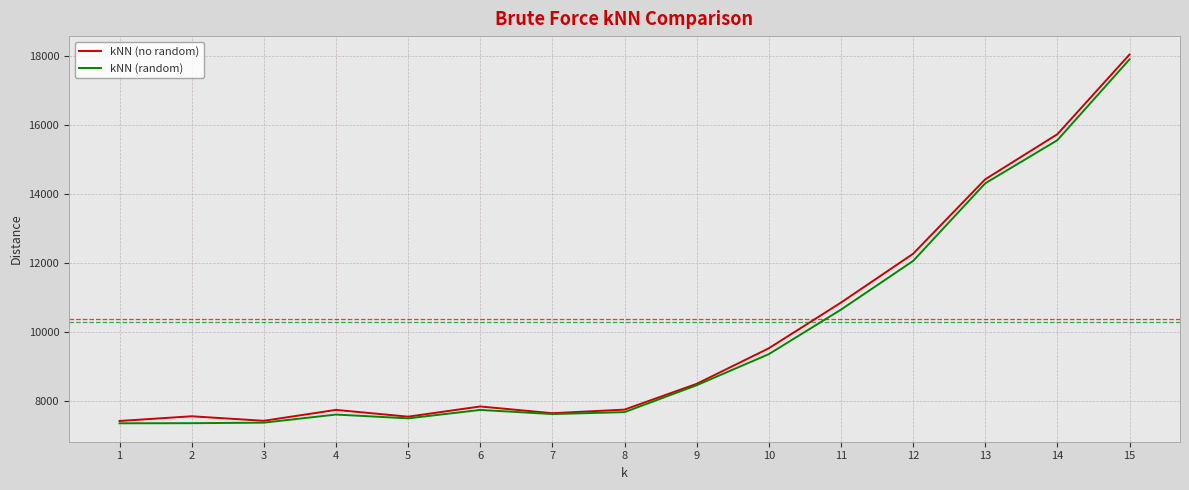

What is the difference between the kNN (no random) values at 10 and 5?

1981.0